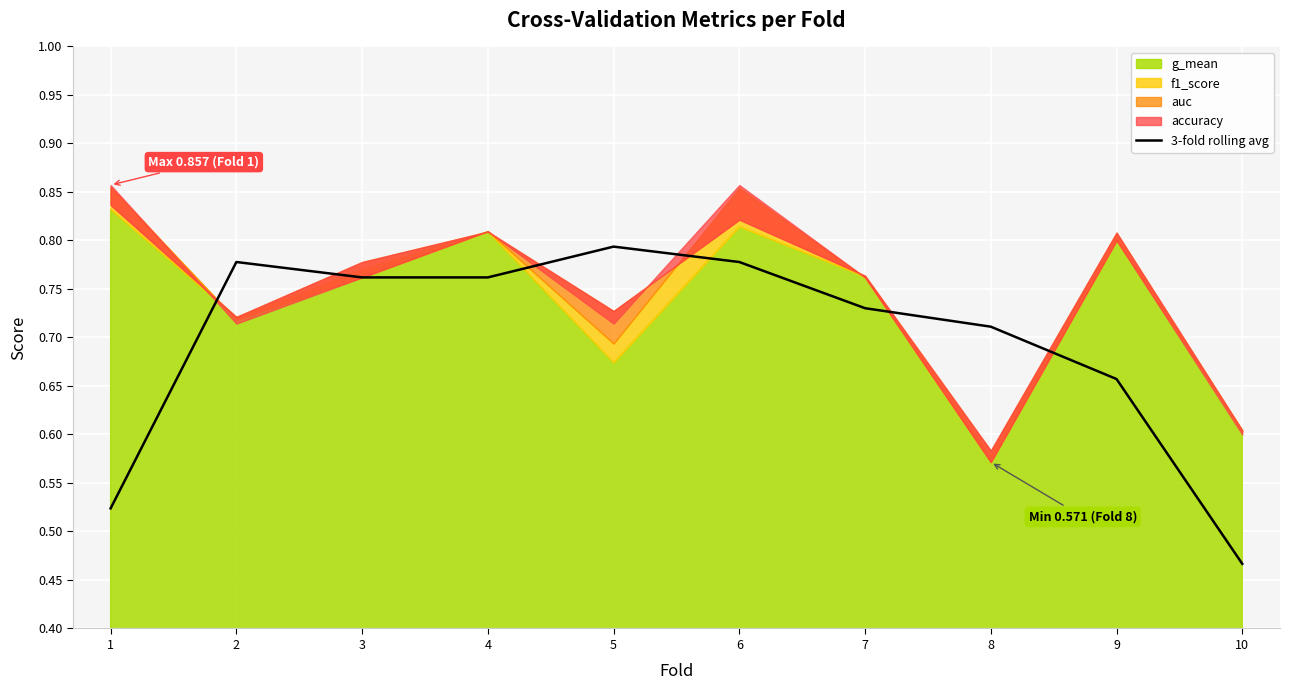

The value at 3 is 0.8. True or false?

True